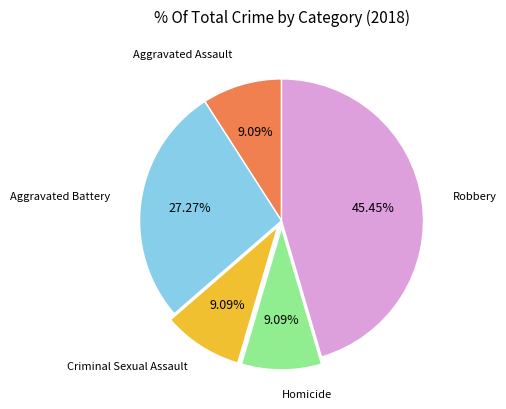

Is there any slice that represents more than half of the pie?

No